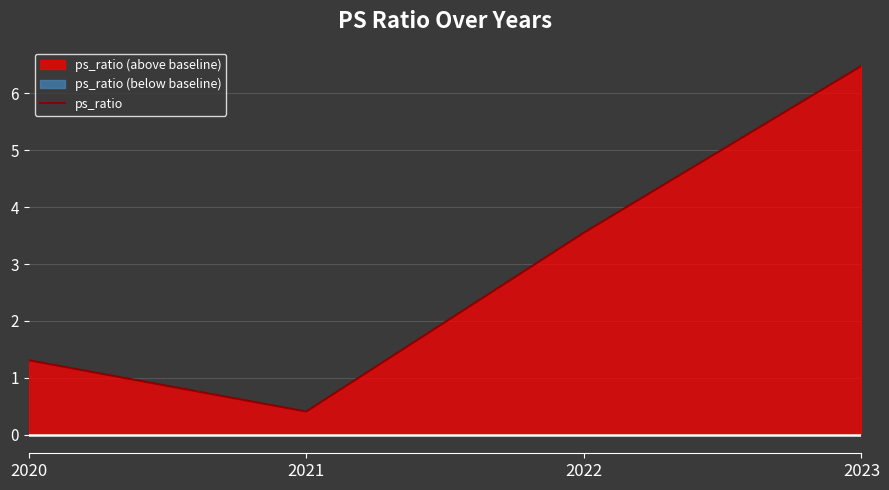

Reading right to left, what are all the values shown in this chart?

6.5	3.5	0.4	1.3